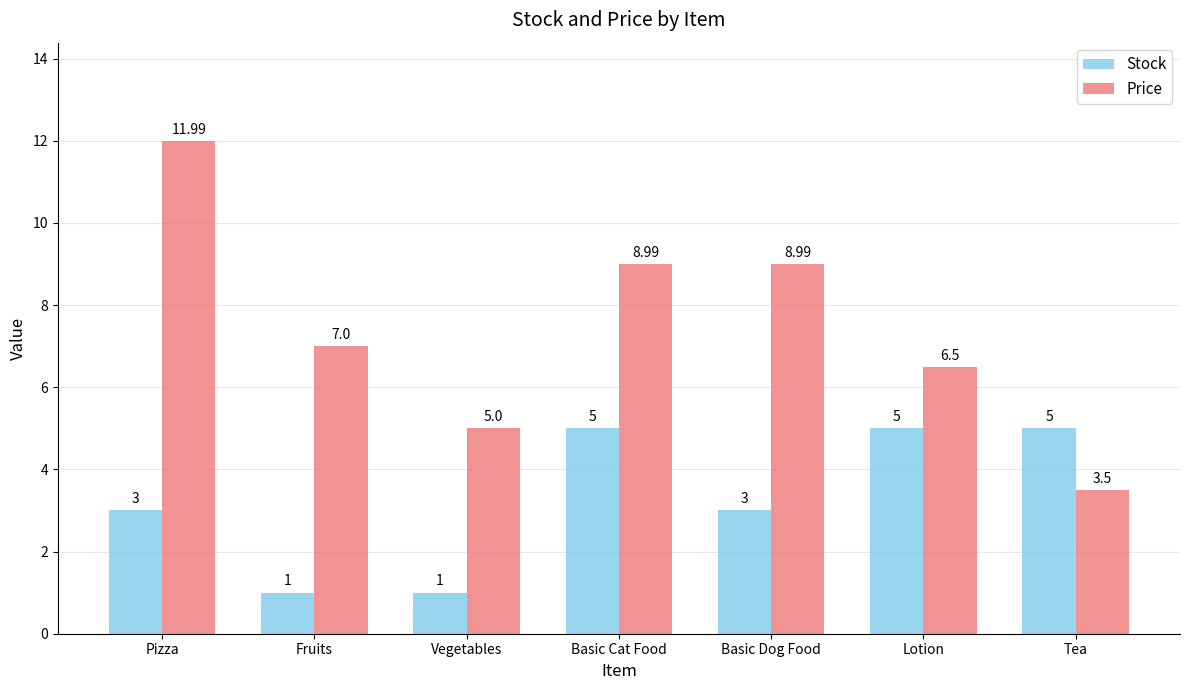

Reading left to right, extract all data points from this chart.

Stock: 3.0	1.0	1.0	5.0	3.0	5.0	5.0
Price: 12.0	7.0	5.0	9.0	9.0	6.5	3.5